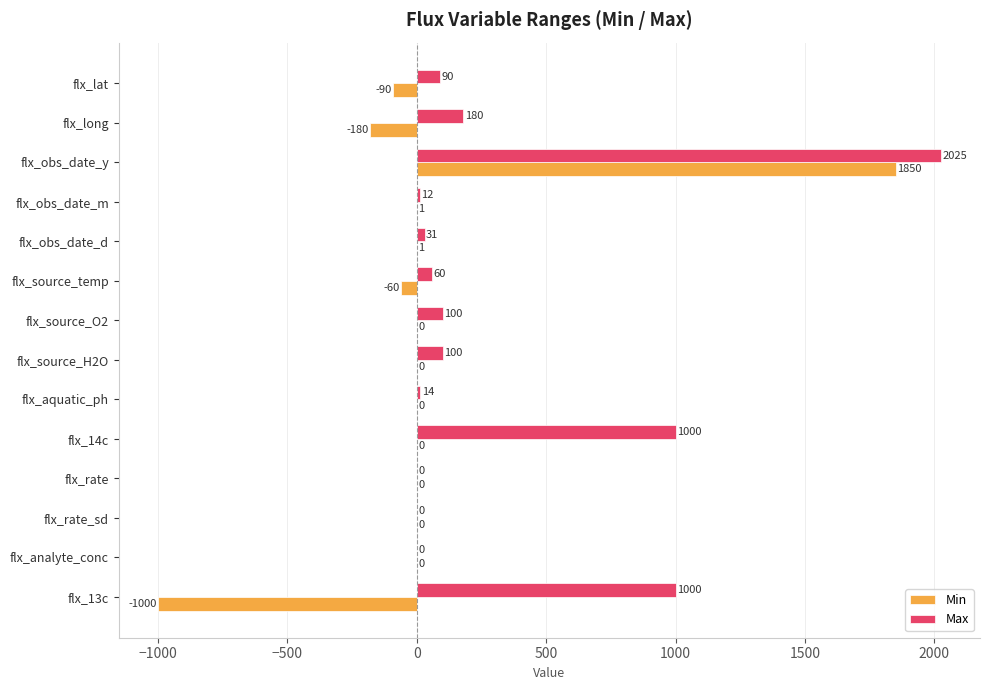

What is the sum of the Max values at flx_obs_date_d and flx_aquatic_ph?

45